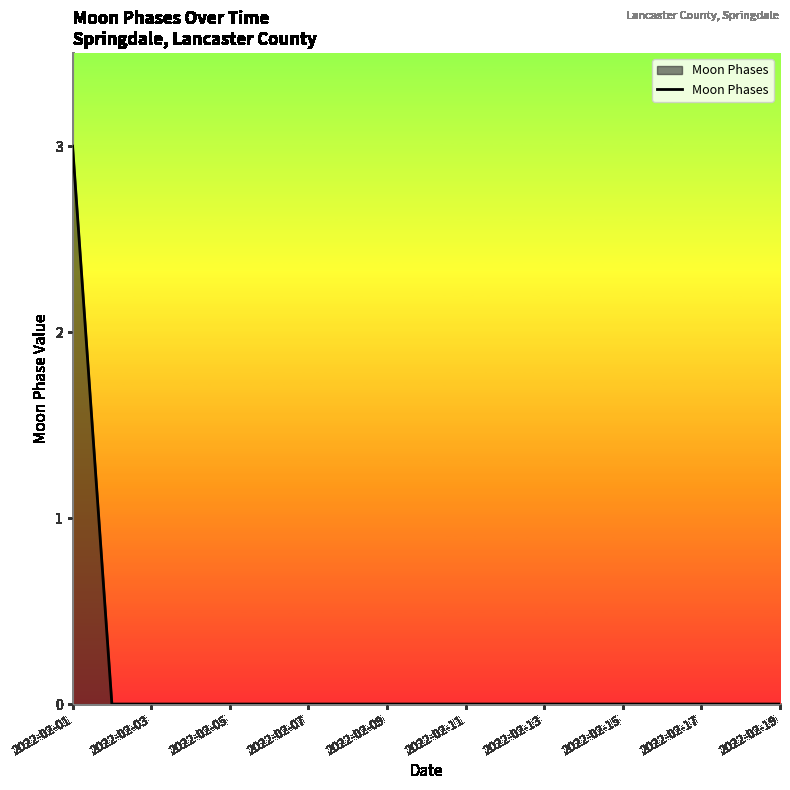

What is the difference between the maximum and minimum values?

3